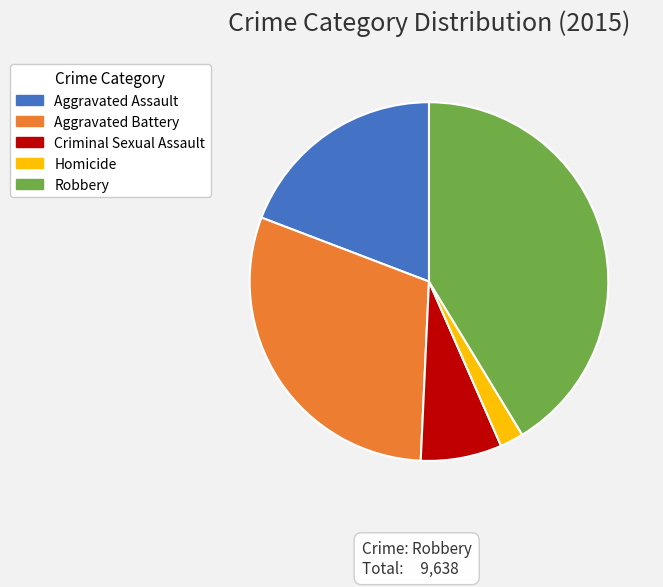

How many segments does this pie chart have?

5